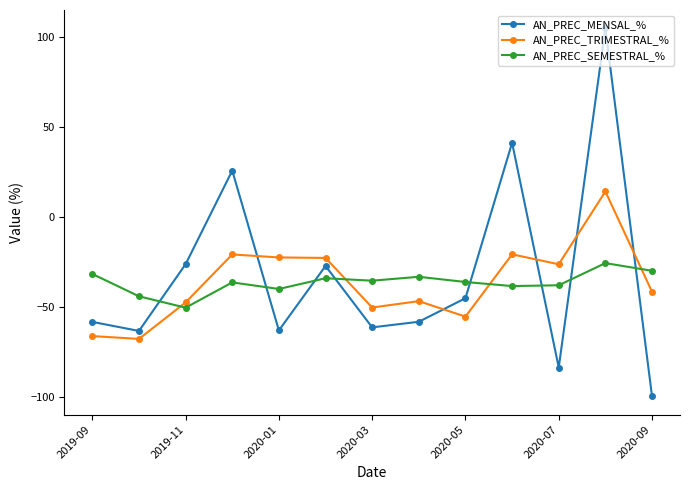

True or false: AN_PREC_TRIMESTRAL_% has more than 1 interior local peaks.

True